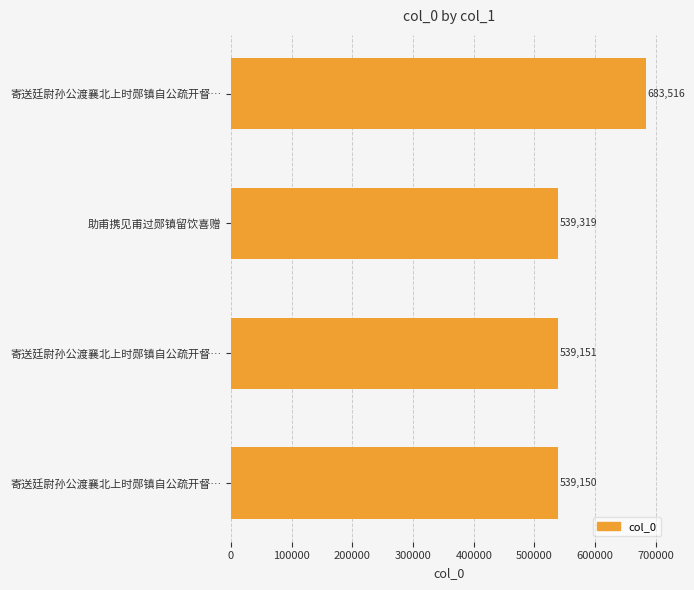

How many values are below 539319?

2